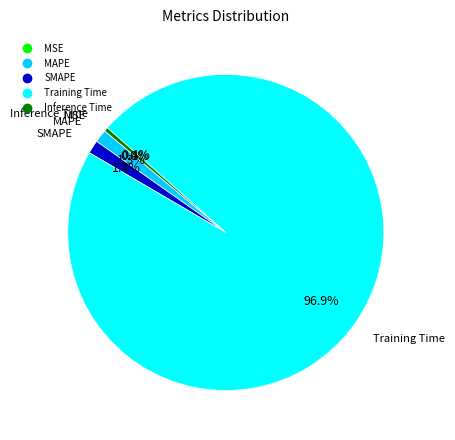

Does any single category account for the majority?

Yes